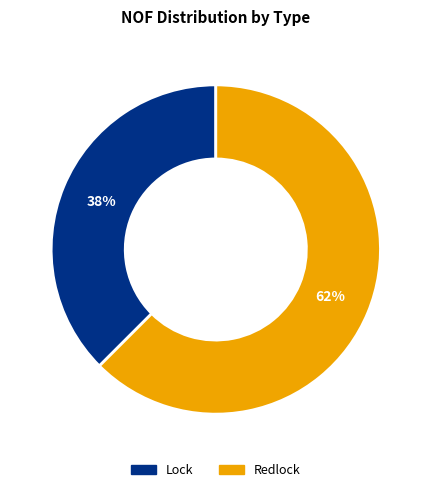

What is the ratio of the value at Lock to the value at Redlock?

0.6